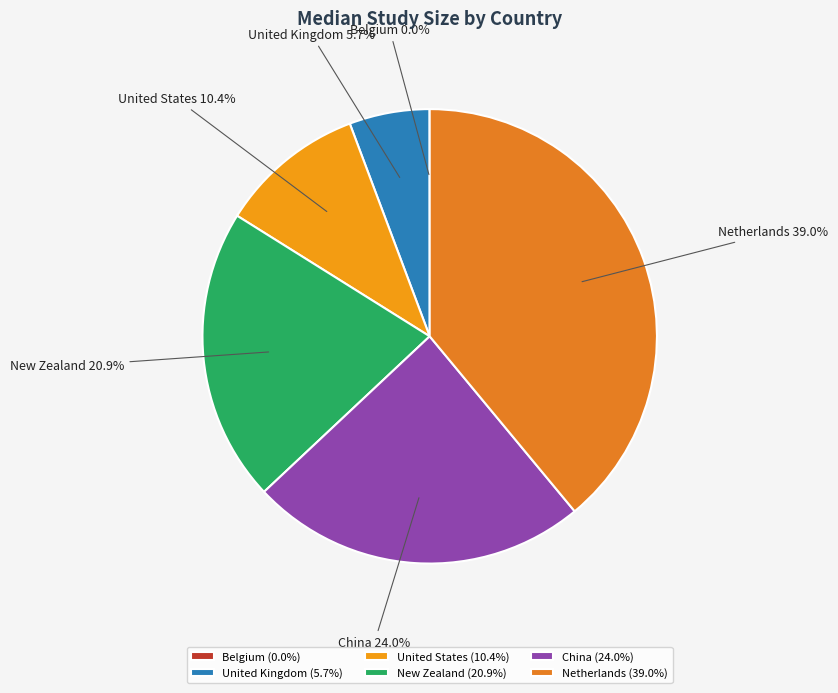

True or false: United States accounts for 1% of the total.

False